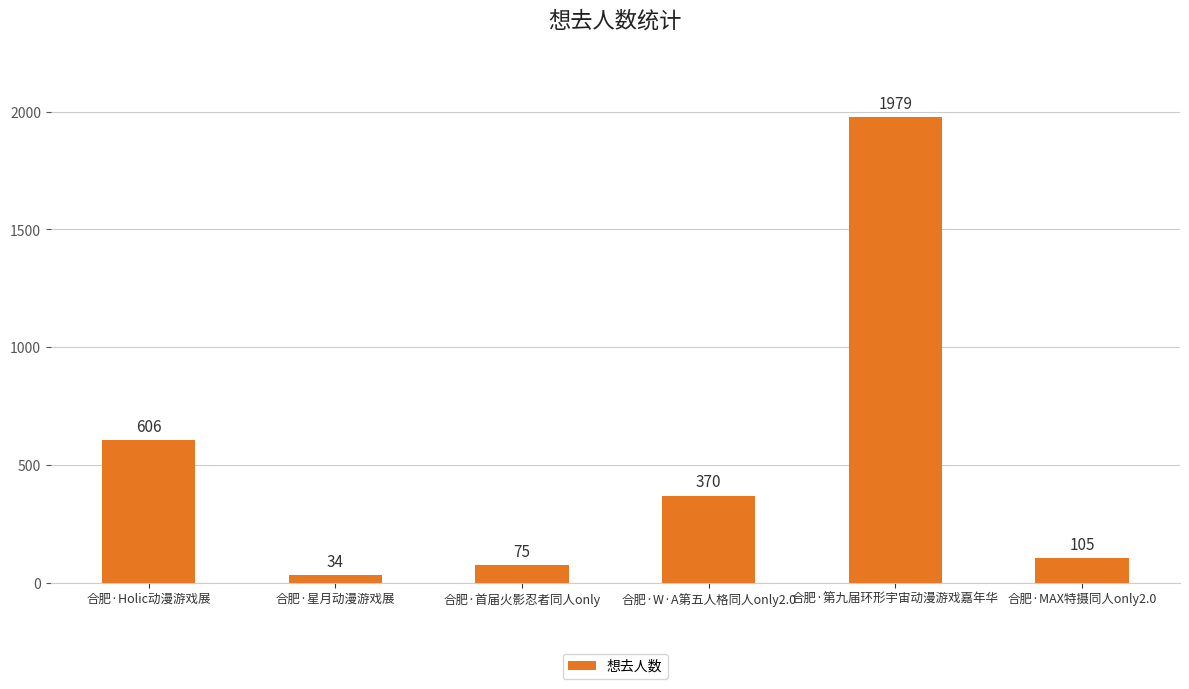

Reading left to right, what are all the values shown in this chart?

606	34	75	370	1979	105